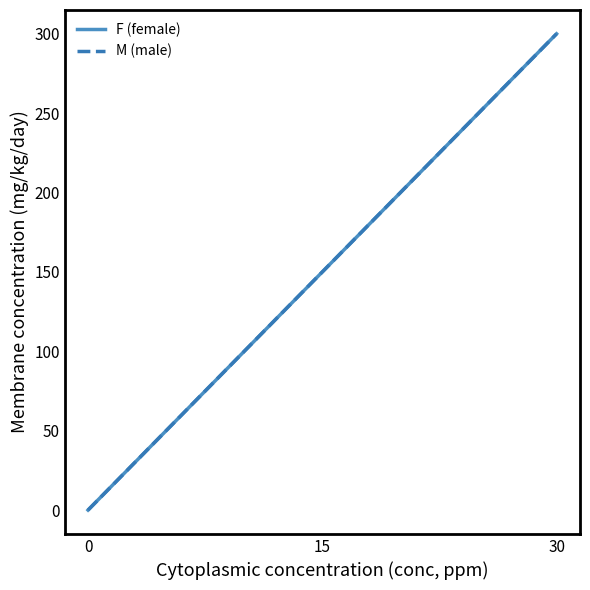

Does the chart display data point markers on the line(s)?

No